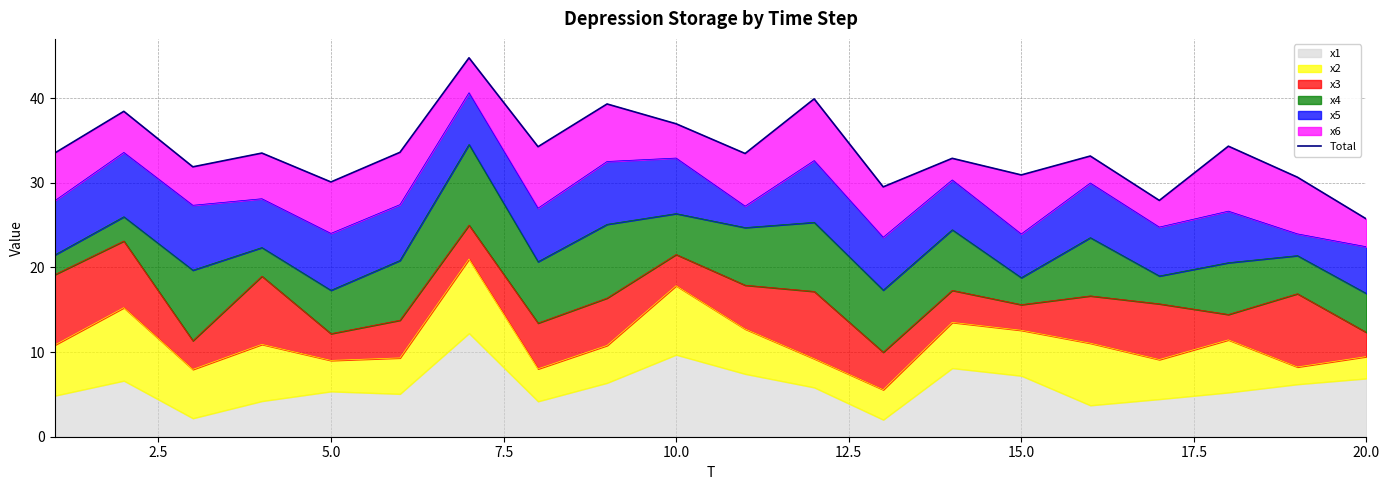

What is the average value?

33.7